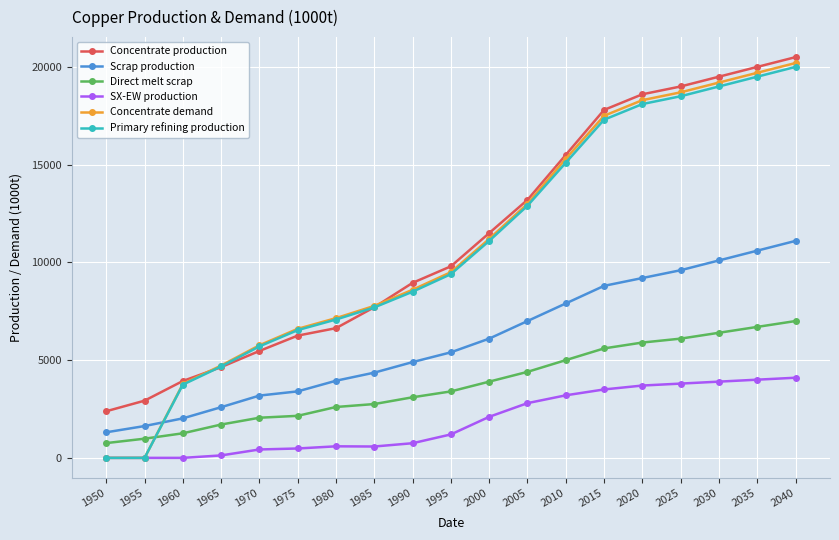

True or false: Scrap production and Concentrate production intersect in this chart.

False